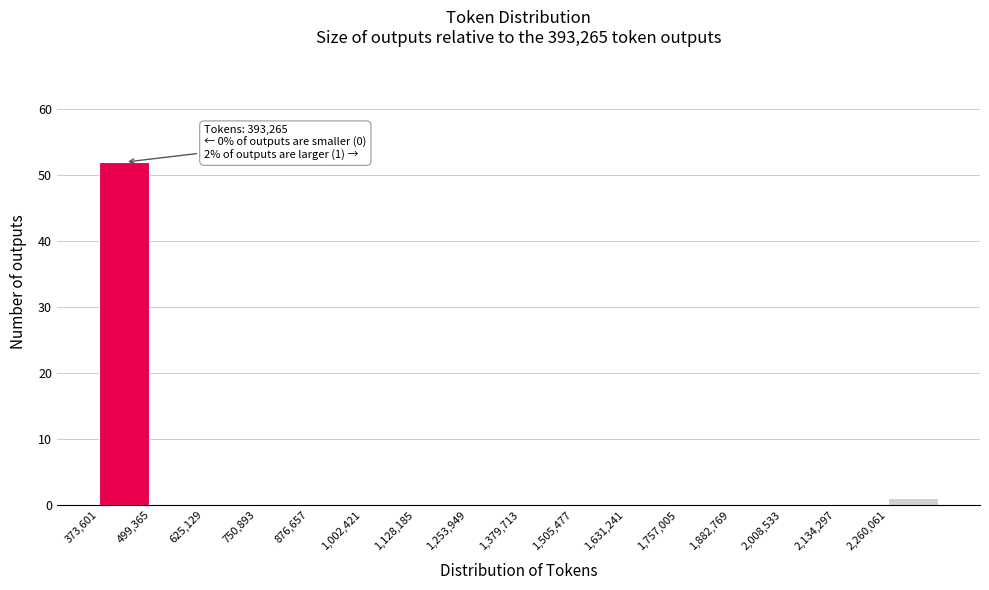

Over which range of the x-axis is the bar tallest?

380000 to 500000